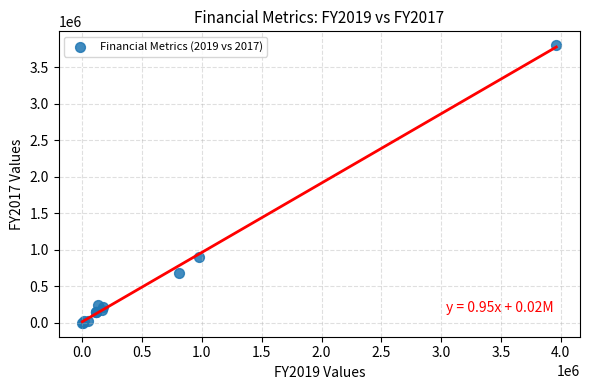

What Y value in the scatter plot is closest to 1899963?

897846.0